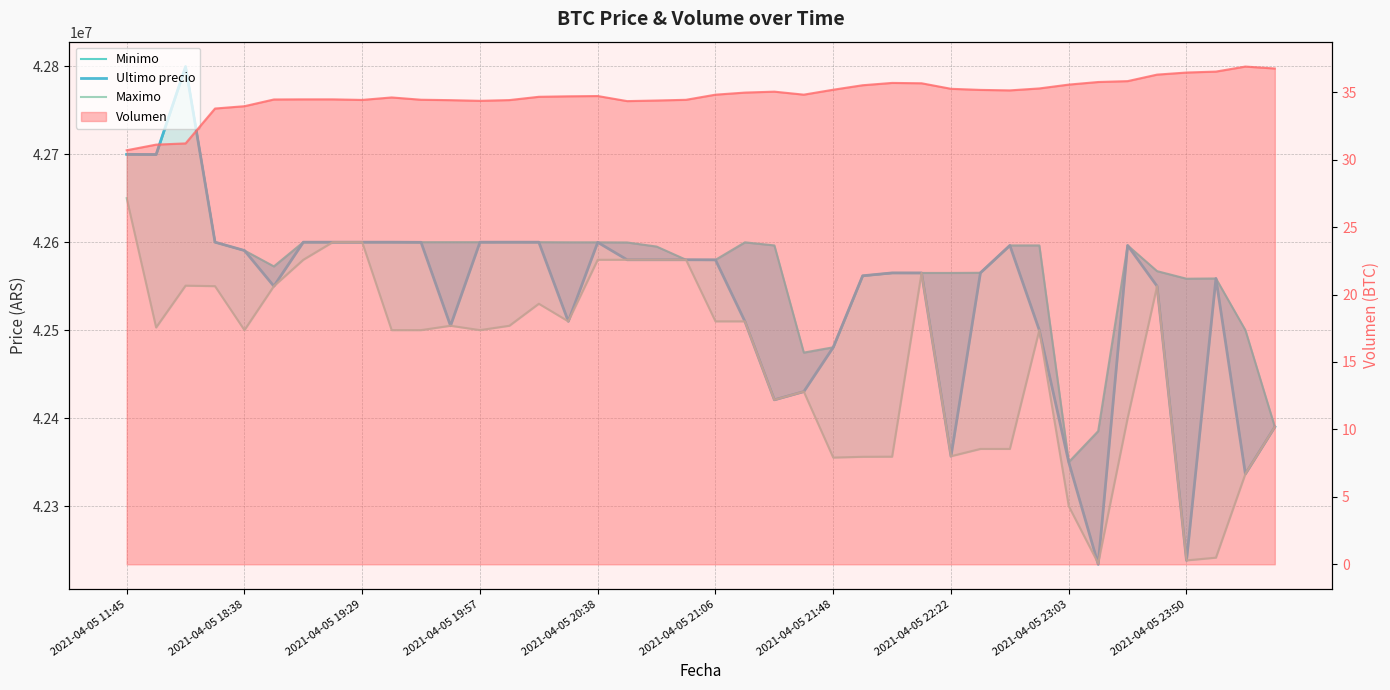

What is the difference between the maximum and second lowest values in the Ultimo precio series?

561302.0